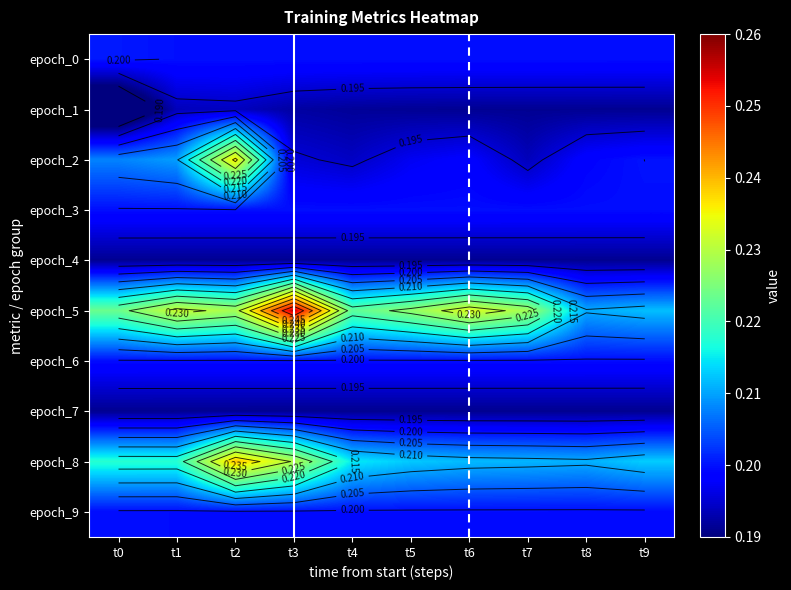

The epoch_3 series shows 0.2 at t3. True or false?

True